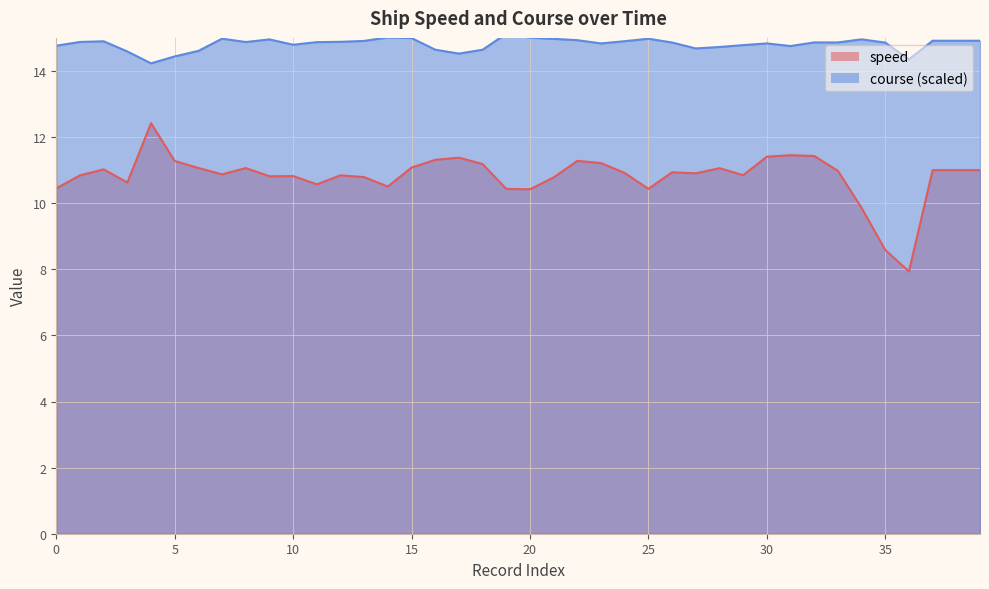

What is the sum of all speed values?

432.8